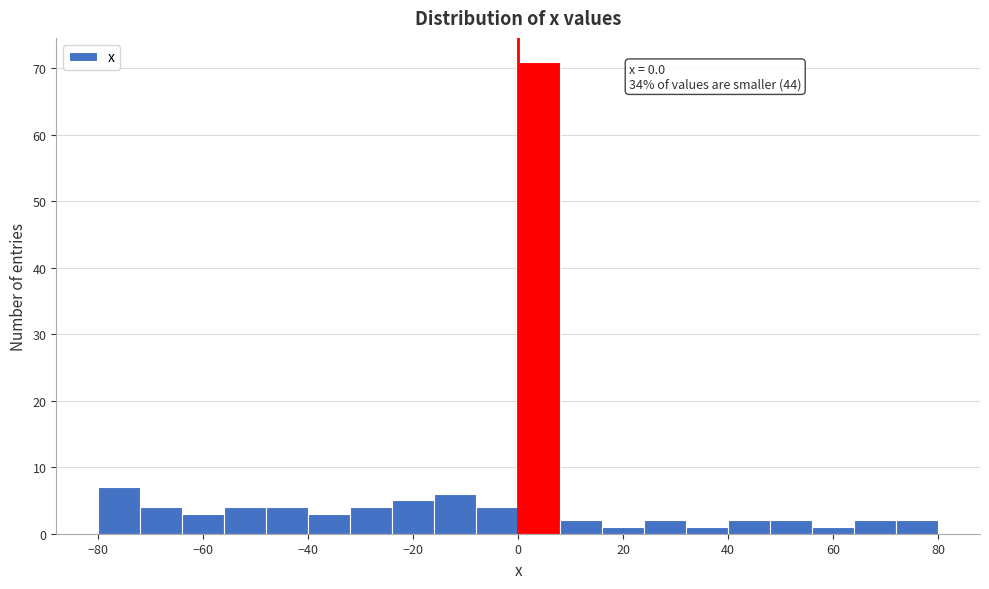

Which range on the x-axis has the tallest bar?

0 to 8